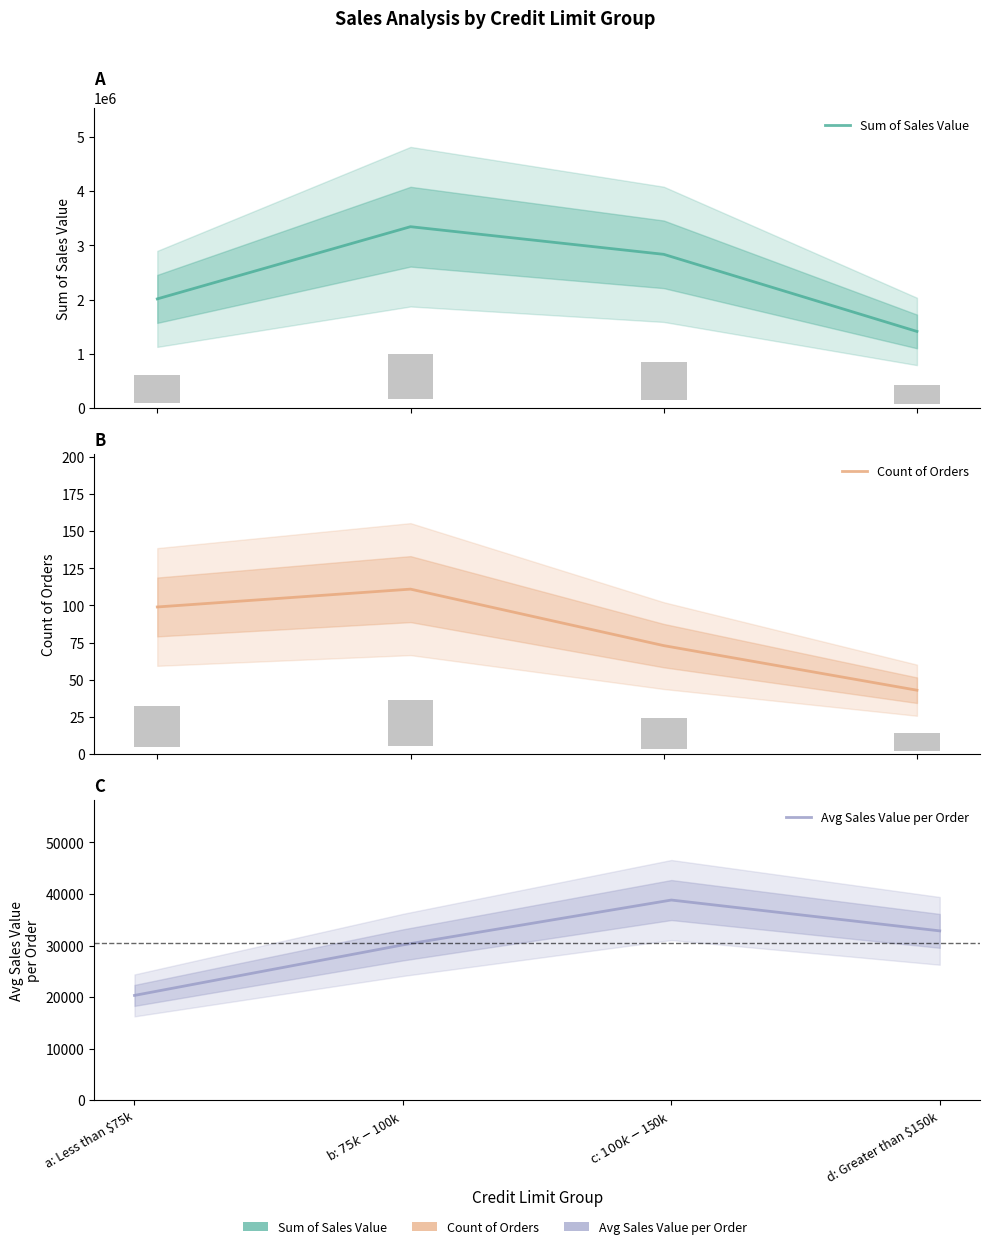

Is it true that Count of Orders equals 73.0 at c: $100k - $150k?

True